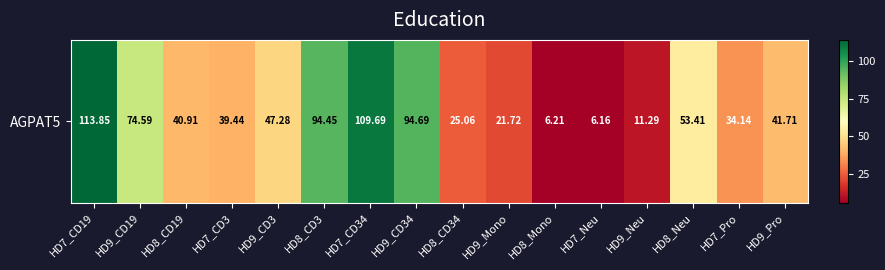

What is the sum of all values?

814.6